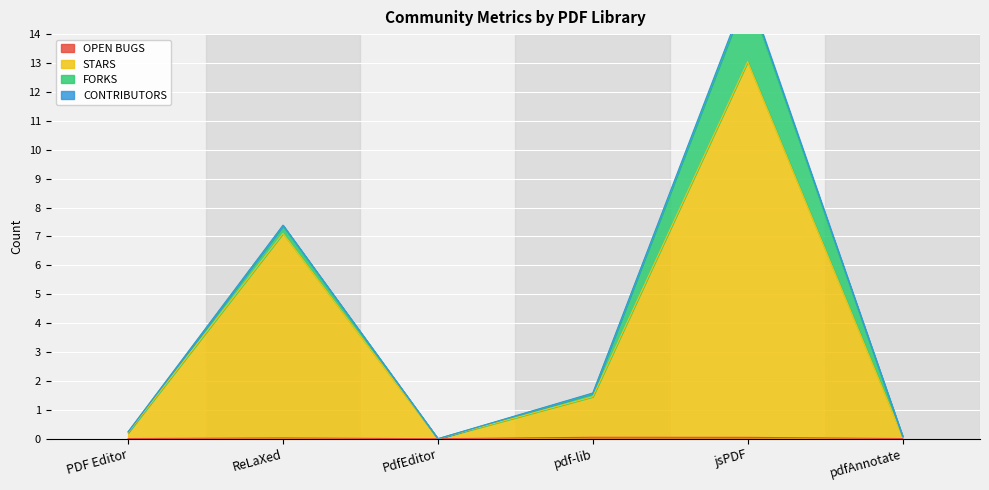

Which series changed the most between PDF Editor and jsPDF?

STARS